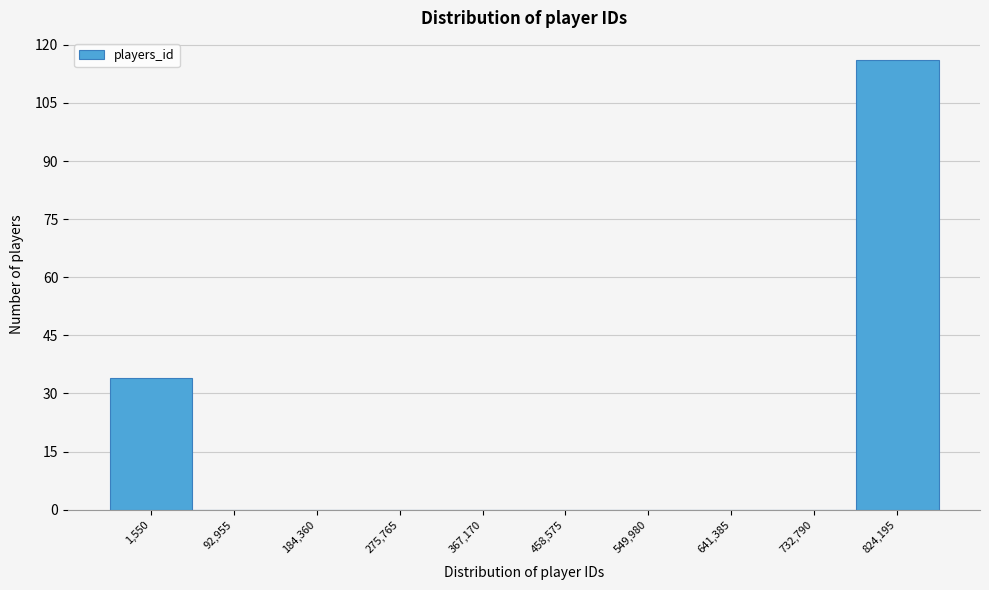

Reading left to right, extract all data points from this chart.

1,550=34	92,955=0	184,360=0	275,765=0	367,170=0	458,575=0	549,980=0	641,385=0	732,790=0	824,195=116